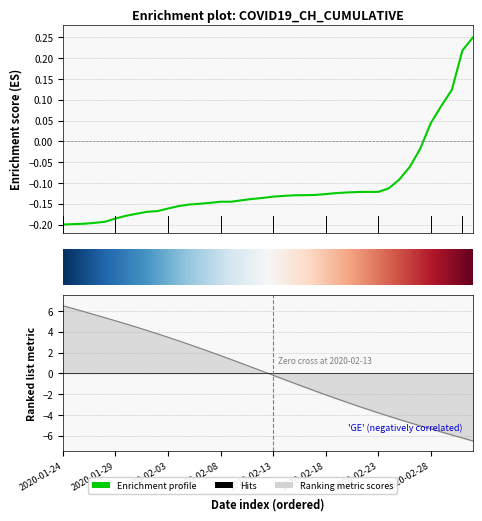

What is the difference between the maximum and minimum values?

0.5